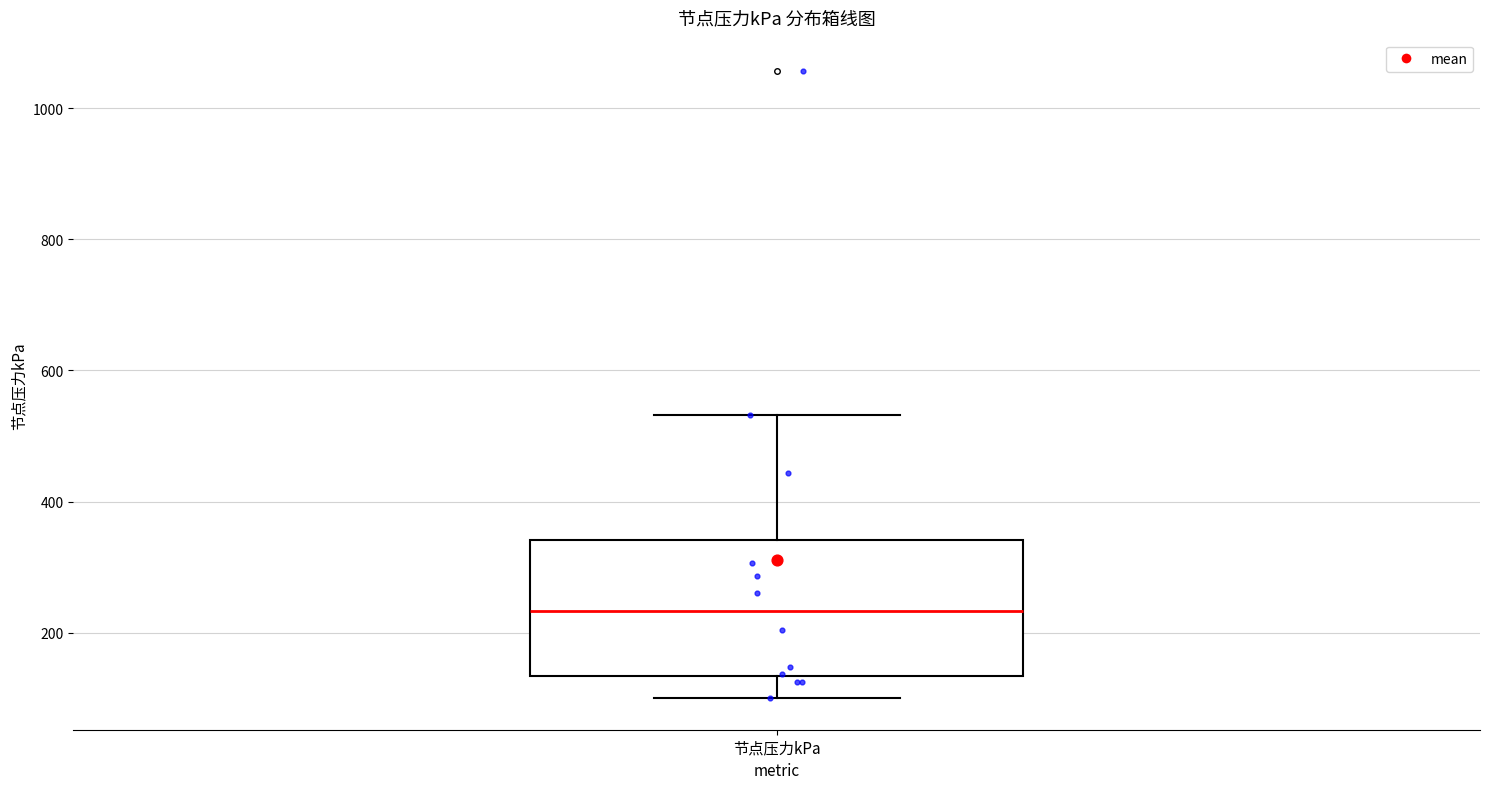

Read this box plot against the y-axis: the position of the median line, the range covered by the box, and the ends of both whiskers. The values are not printed on the chart, so give them approximately, as read against the axis.

median 240, box 140 to 340, whiskers 100 to 540